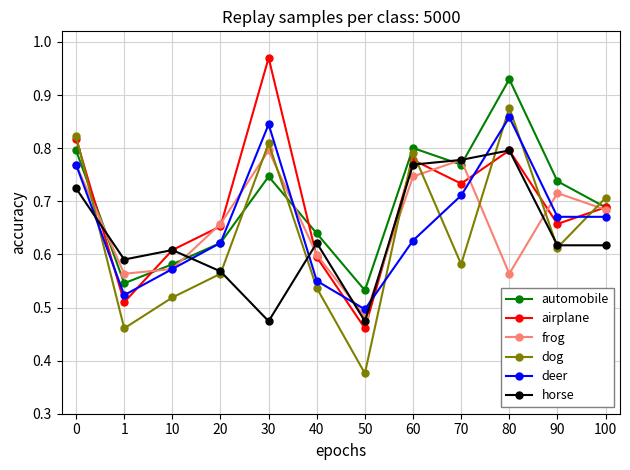

The automobile series shows 0.6 at 20. True or false?

True